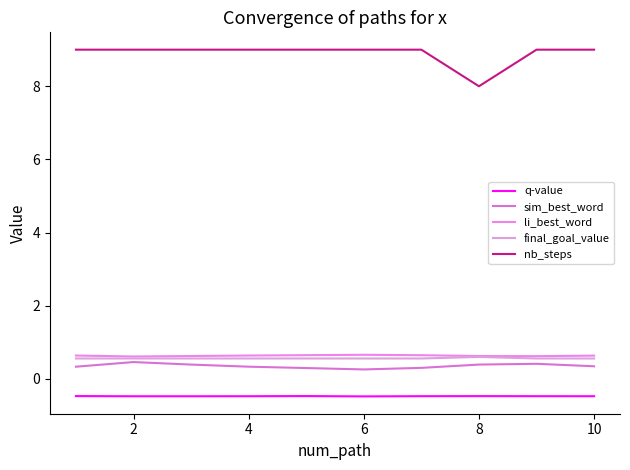

How many interior local valleys does the q-value series have?

2